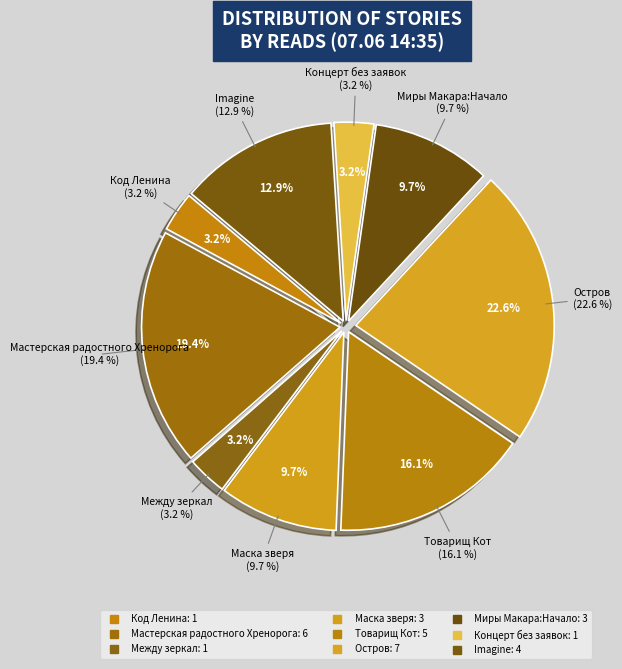

Is Imagine the majority of the pie?

No